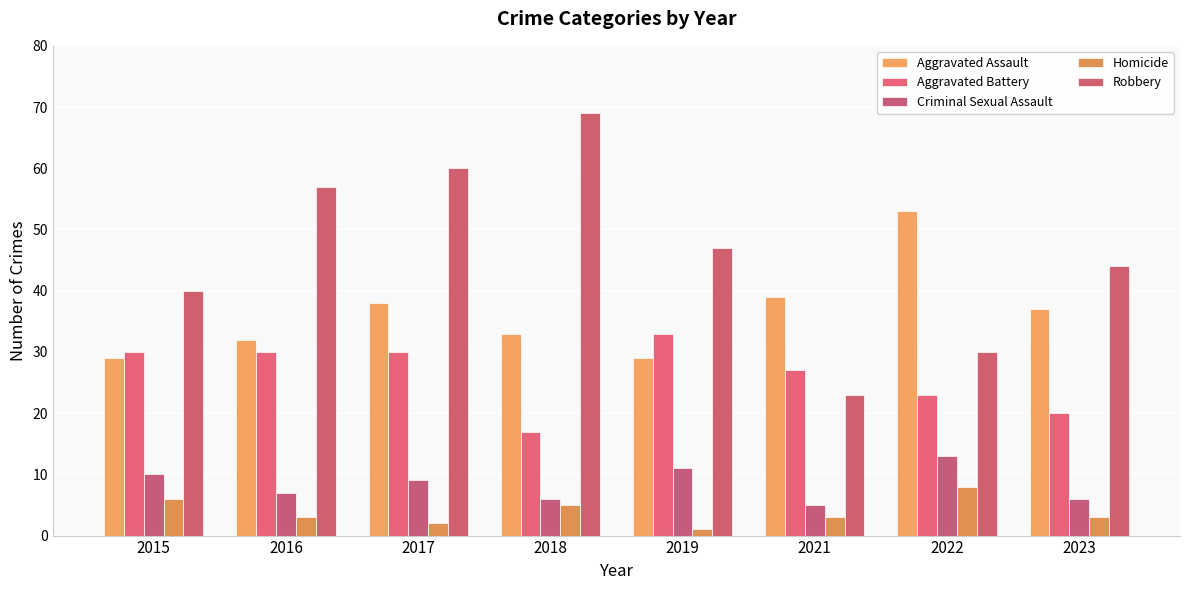

Where is Robbery nearest to the value 46?

2019